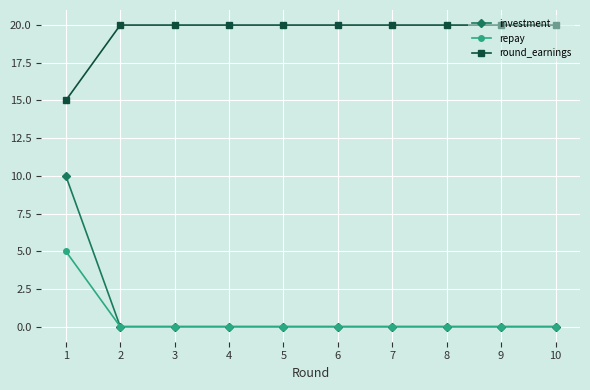

How many repay values are between 0 and 1?

9